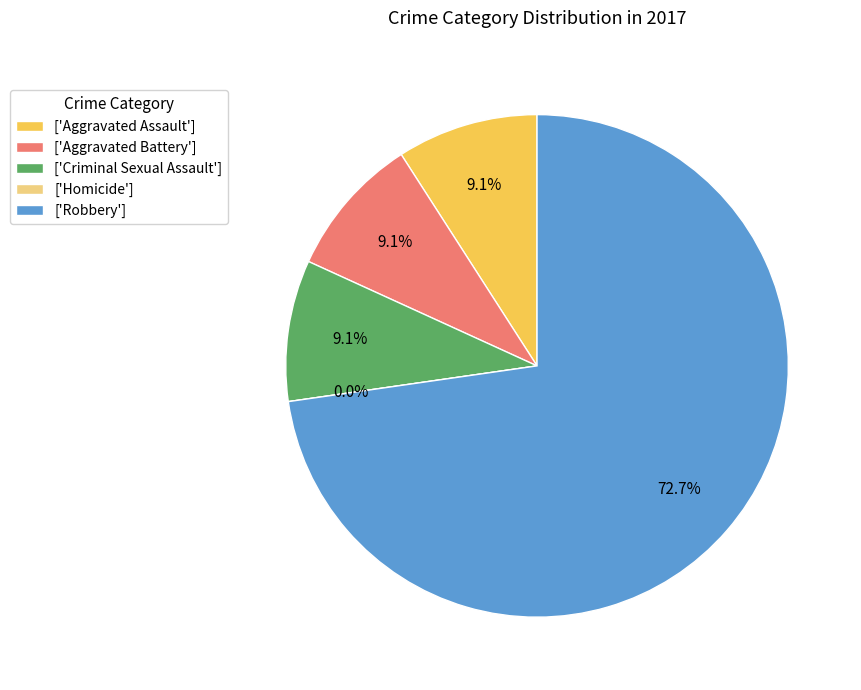

Combined, what portion of the pie is Criminal Sexual Assault and Homicide?

9.1%